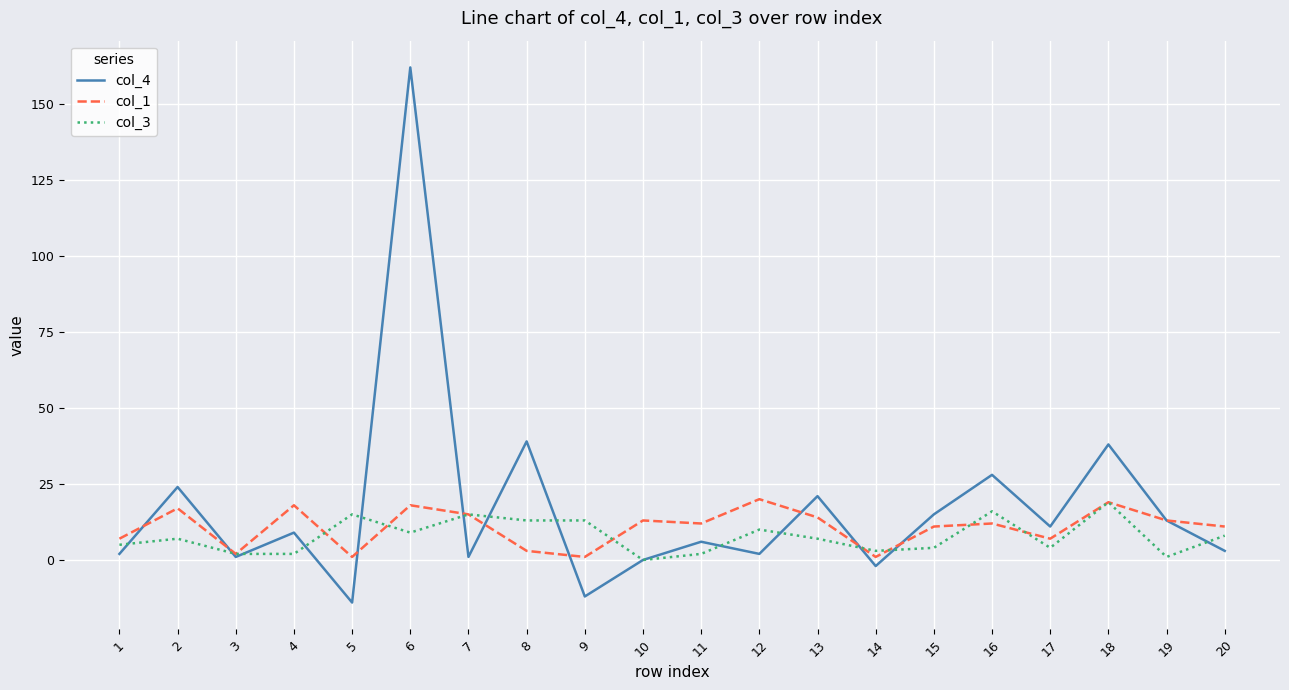

At which category does the chart reach its peak across all series?

6